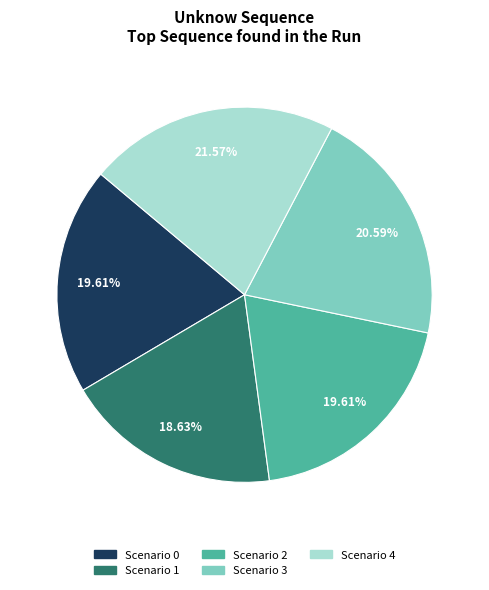

Which slice is the smallest?

Scenario 1